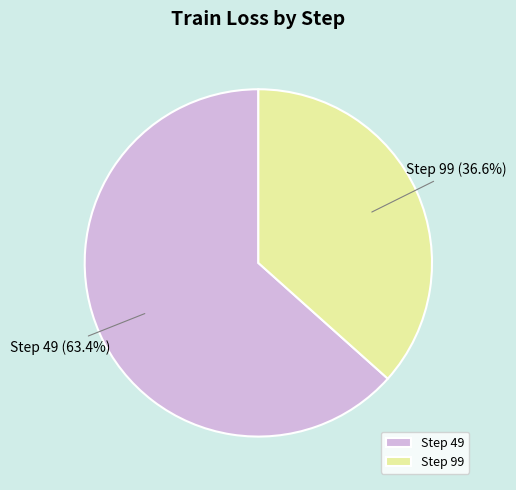

Do Step 49 and Step 99 together represent more than half of the pie?

Yes